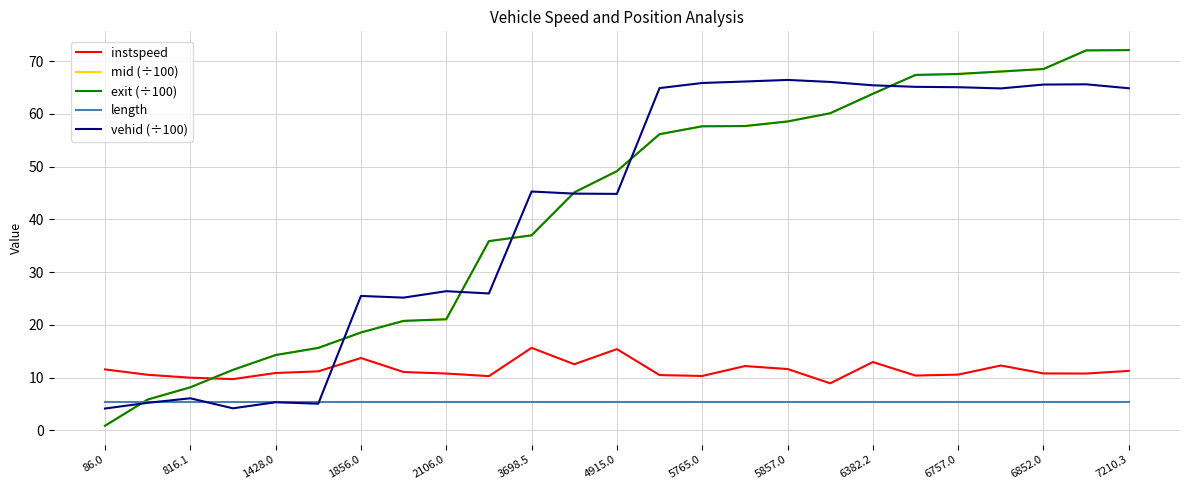

What is the average value of the length series?

5.4